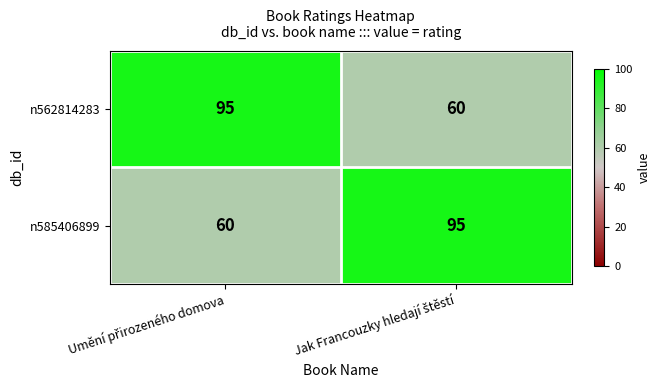

What is the maximum value shown in the chart?

95